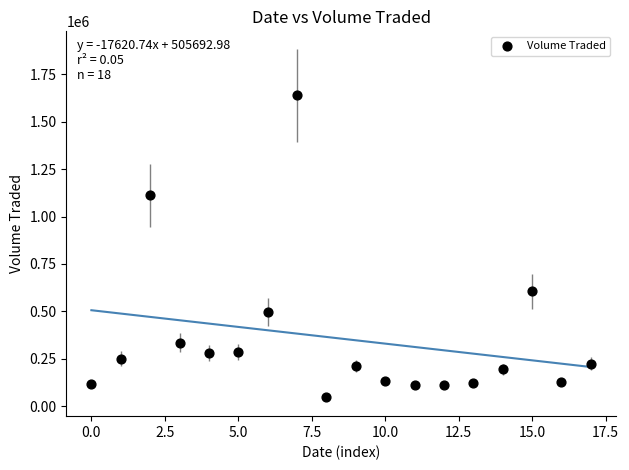

What Y value in the scatter plot is closest to 842400?

604700